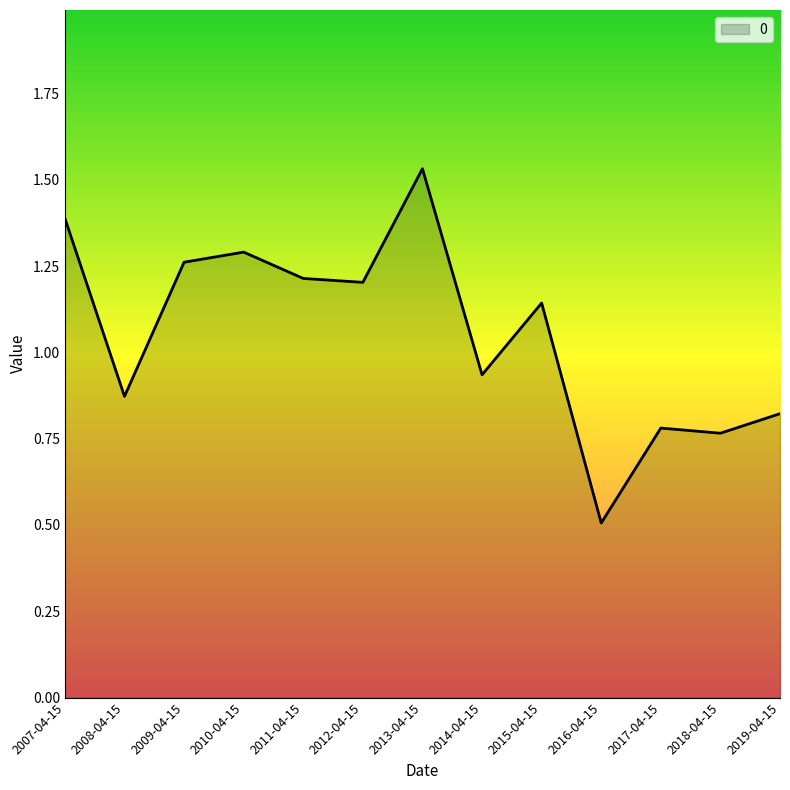

Between 2010-04-15 and 2011-04-15, which is larger?

2010-04-15